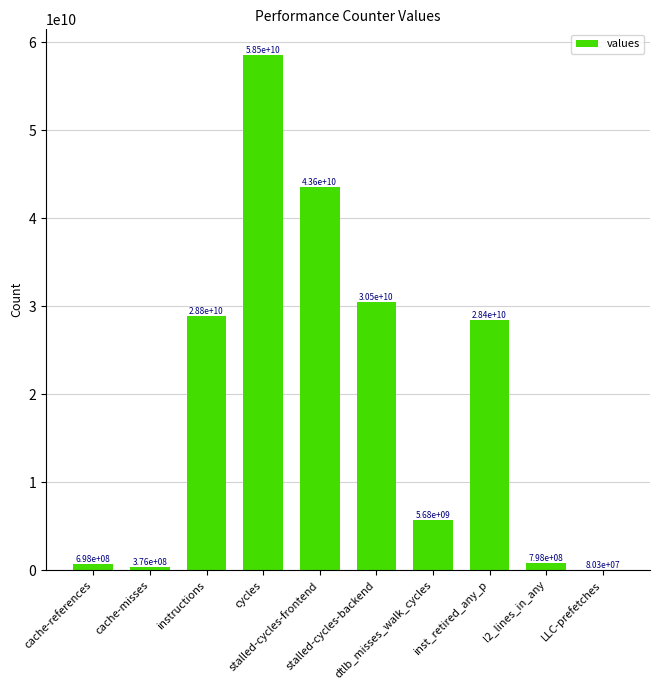

Are the bars horizontal?

No